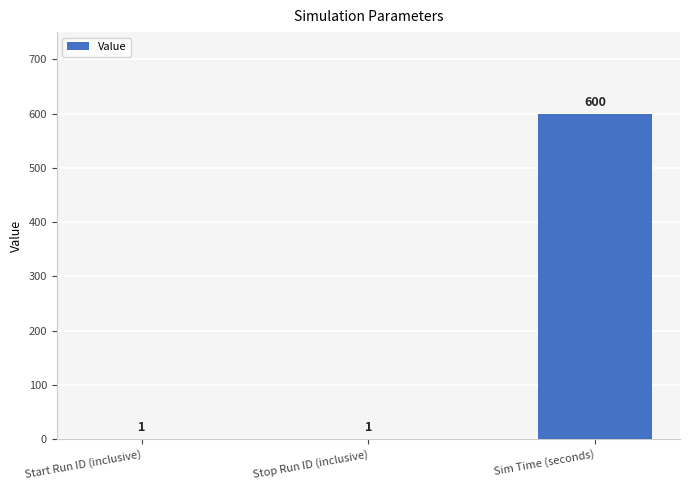

How many series are shown in this chart?

1